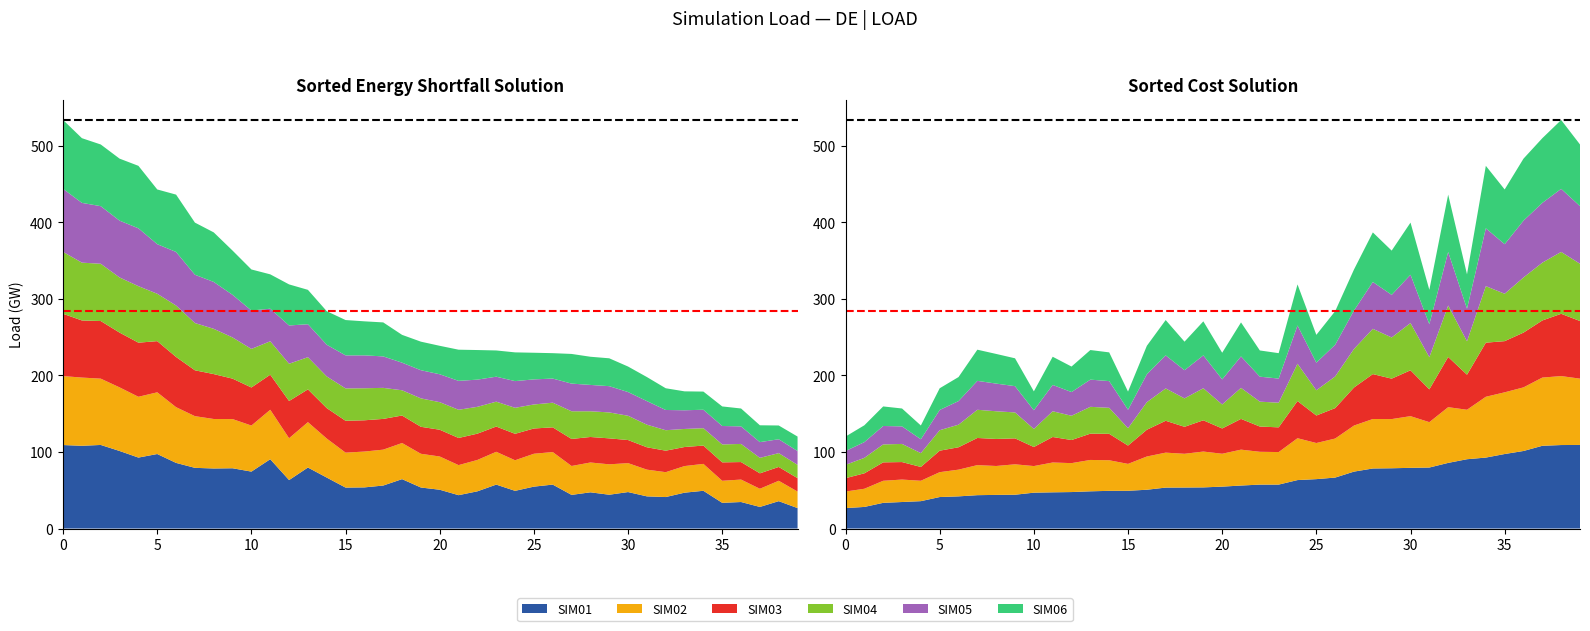

Reading right to left, transcribe all the data shown in this chart.

Max total: 533.8	533.8
Mean total: 284.6	284.6